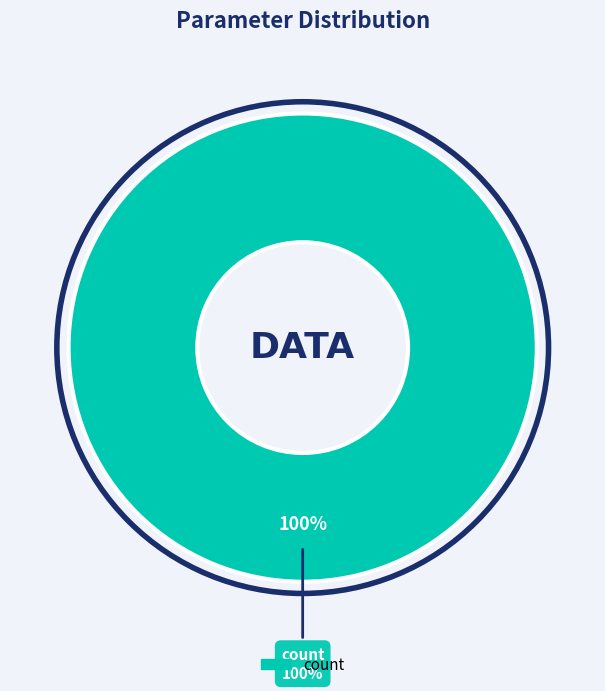

What percentage is the count slice, to the nearest percent?

100%